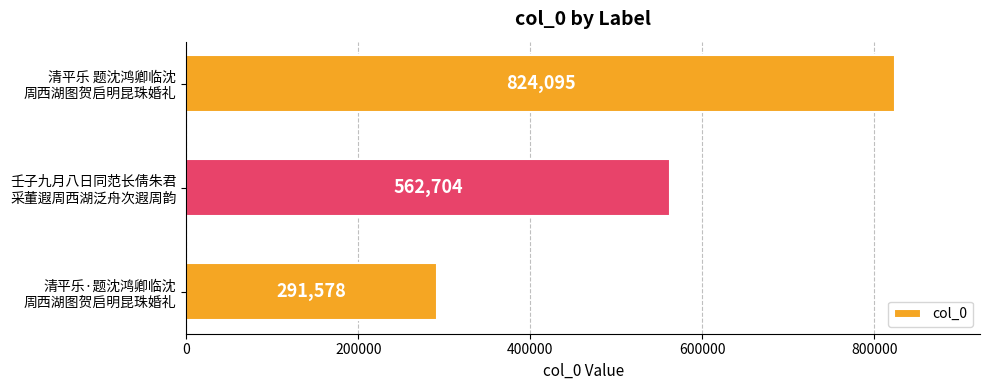

What is the greatest value displayed?

824095